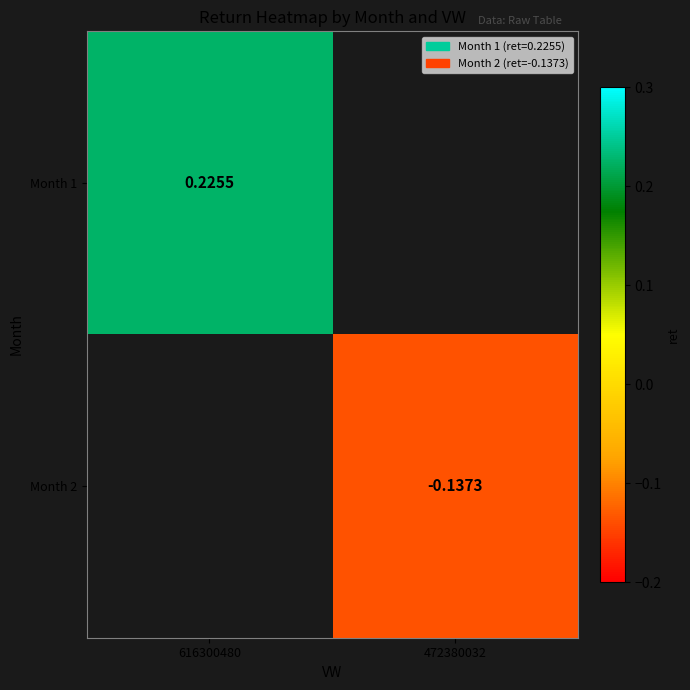

Which category has the highest value across all series?

616300480